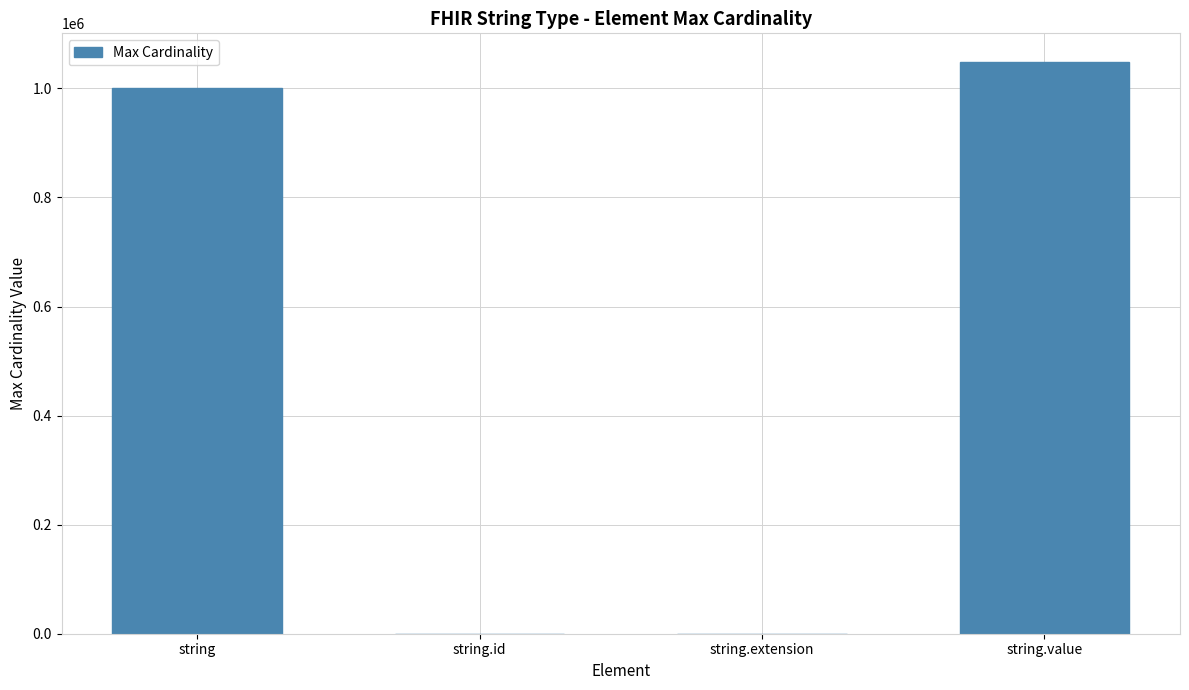

Is it true that the value at string.value is 259347?

False